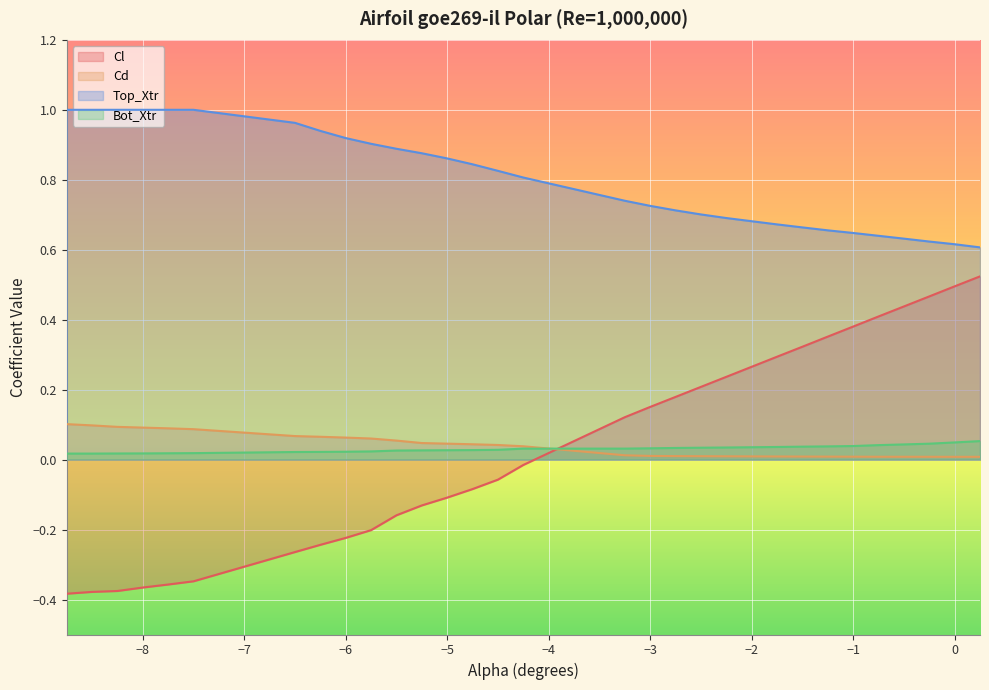

Which series has the widest spread of values?

Cl